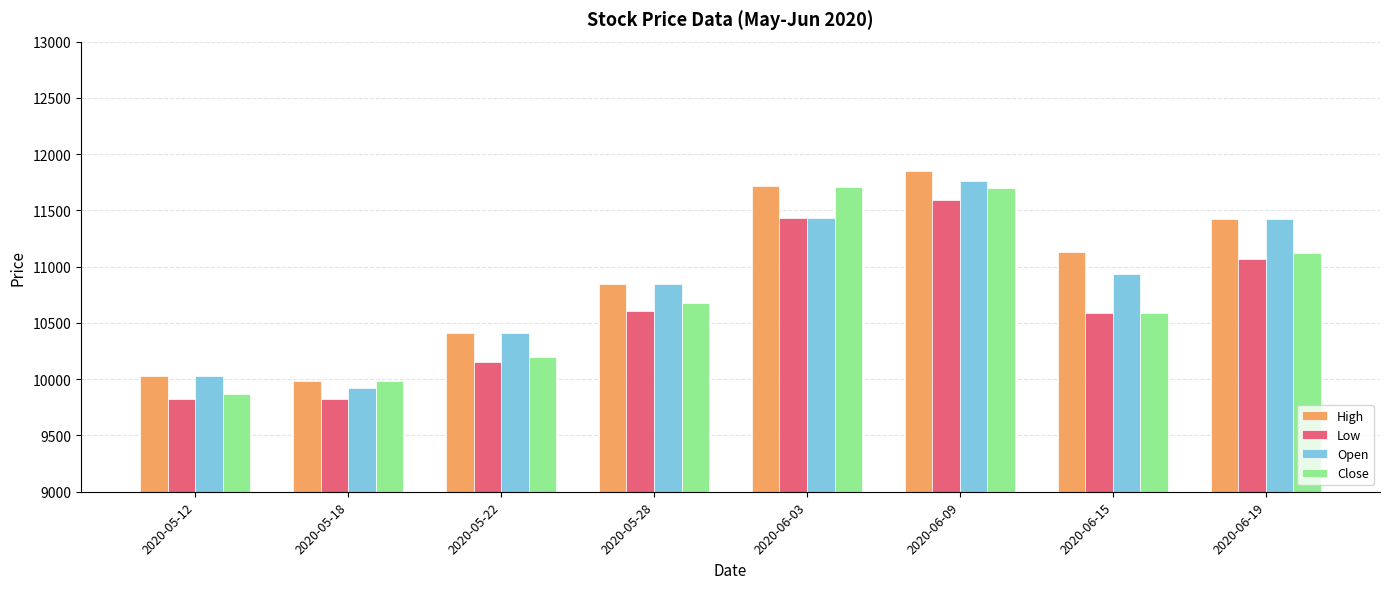

The value of High at 2020-06-15 is 16740. True or false?

False